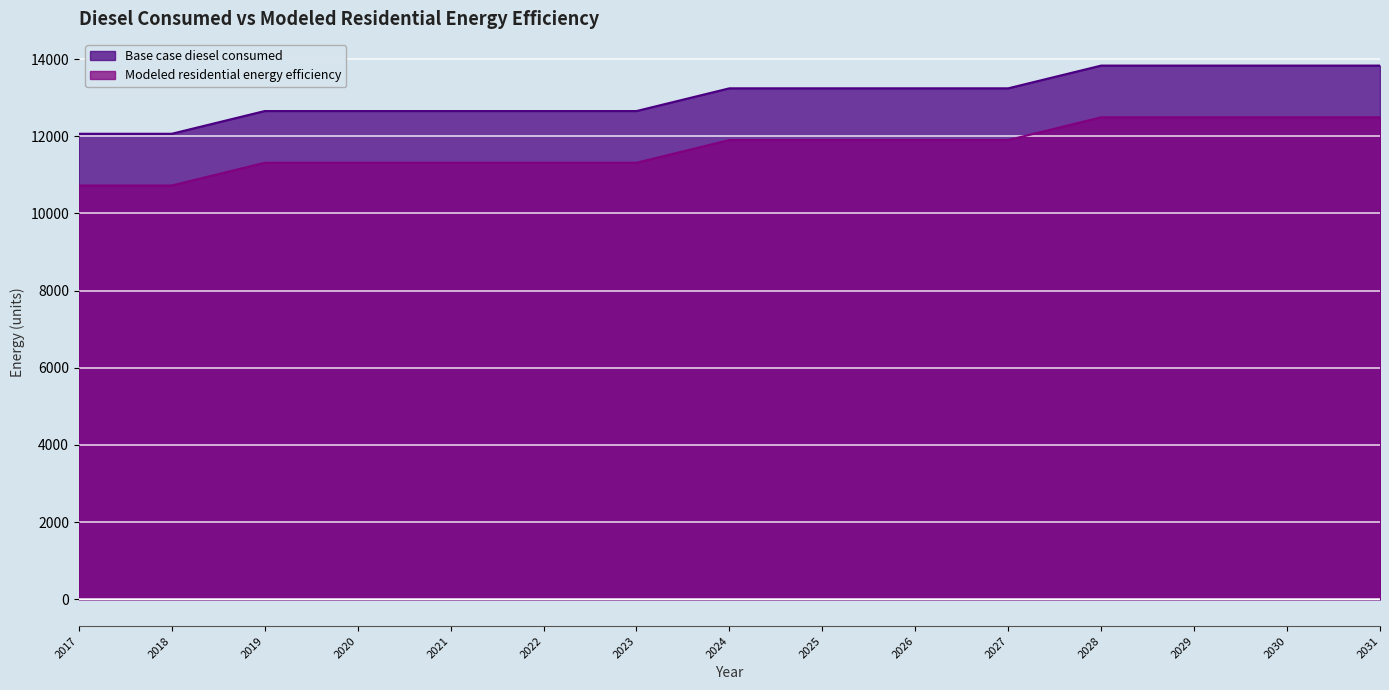

True or false: Base case diesel consumed and Modeled residential energy efficiency intersect in this chart.

False